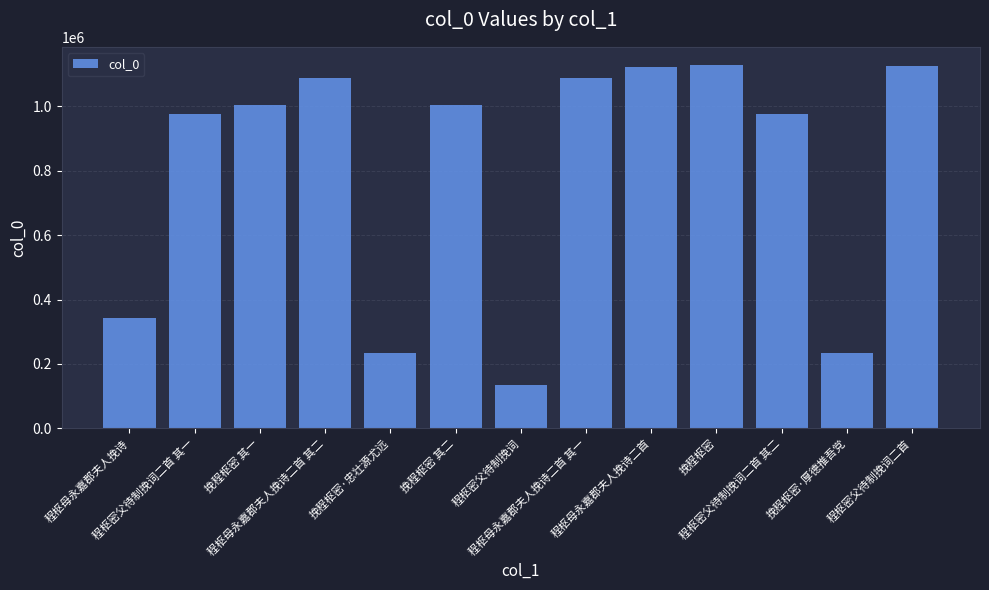

What is the greatest value displayed?

1128150